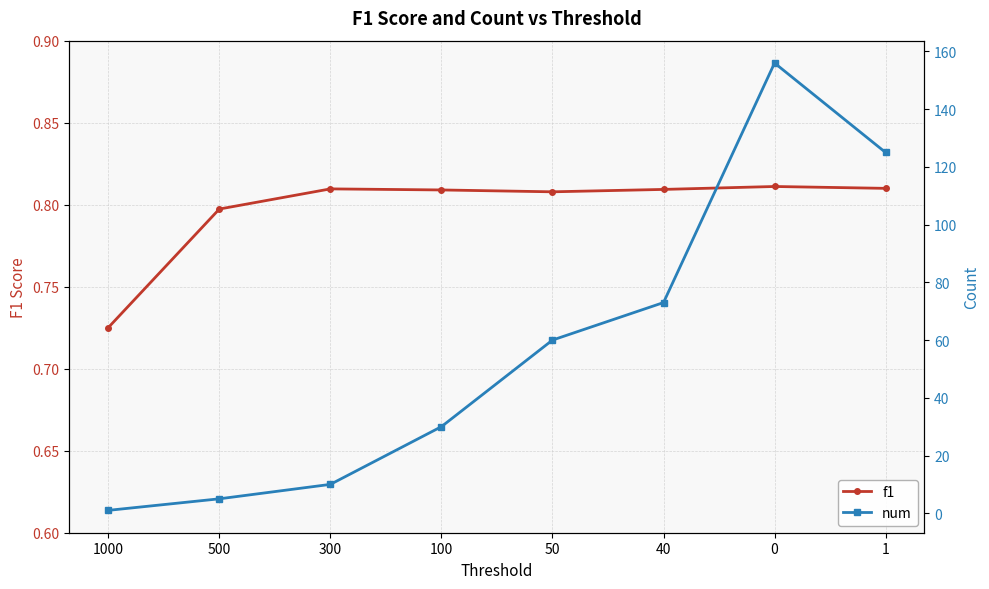

At which label does num first exceed 60?

40